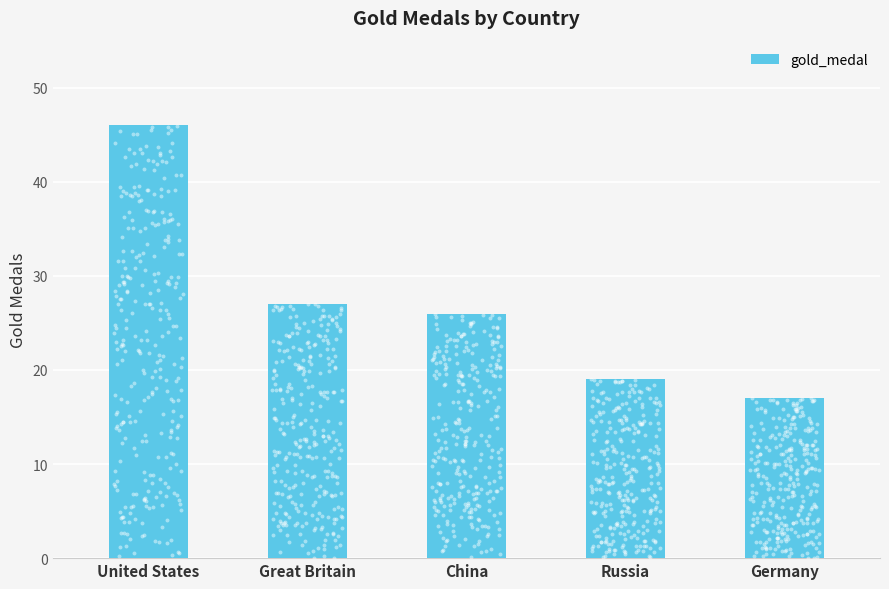

What is the change in value from Russia to Germany?

-2